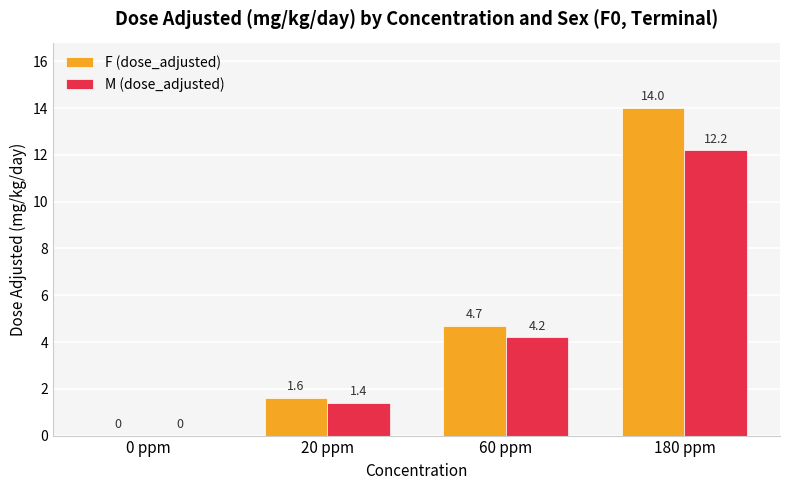

Which series changed the most between 0 ppm and 20 ppm?

F (dose_adjusted)